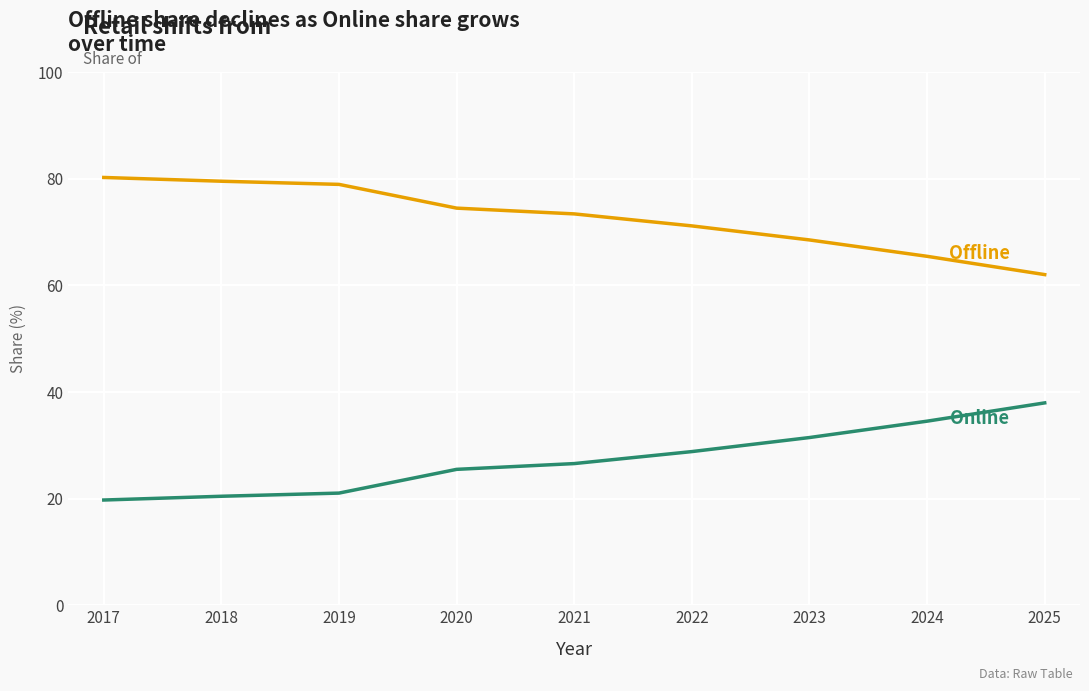

What is the difference between the highest and lowest values at 2019?

57.9